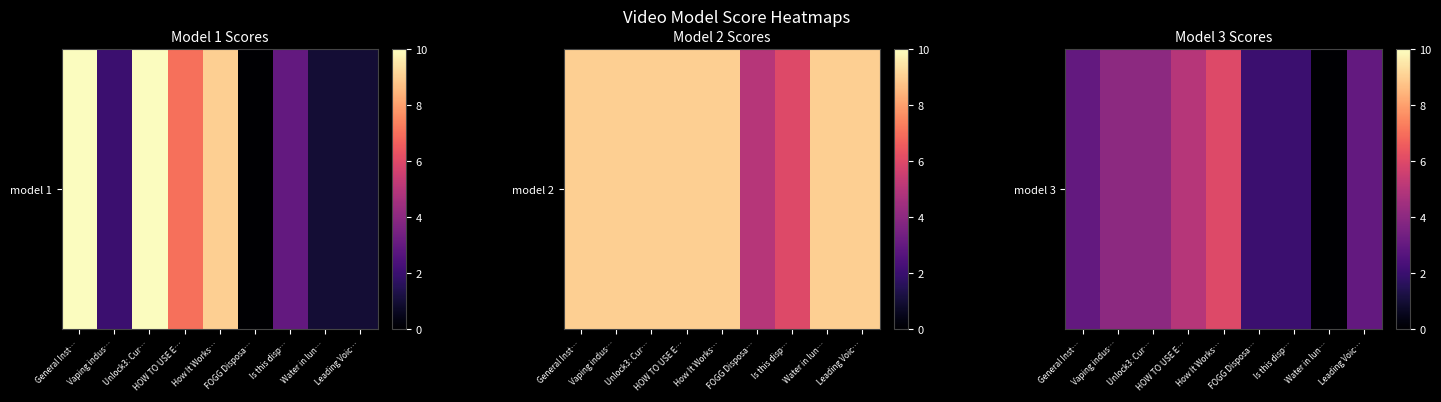

What is the approximate value at Unlock3: Cur…?

4